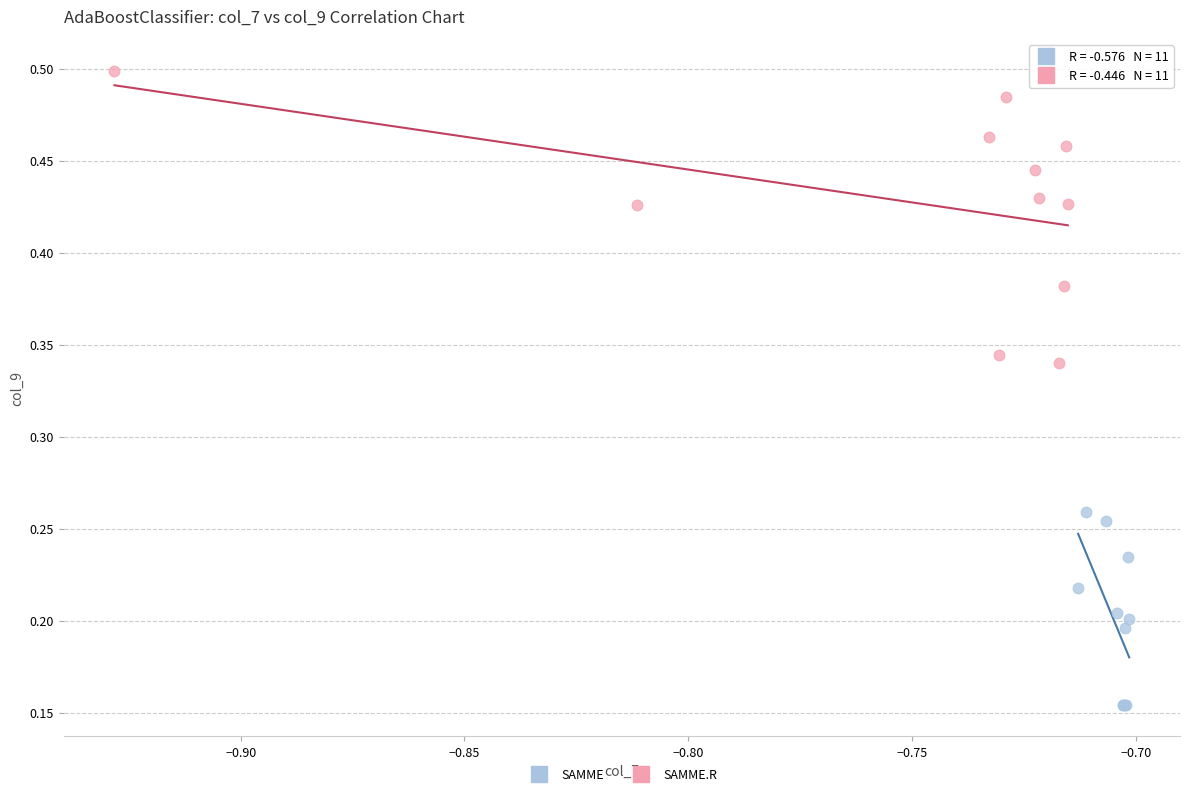

Which series contains the lowest Y value?

SAMME